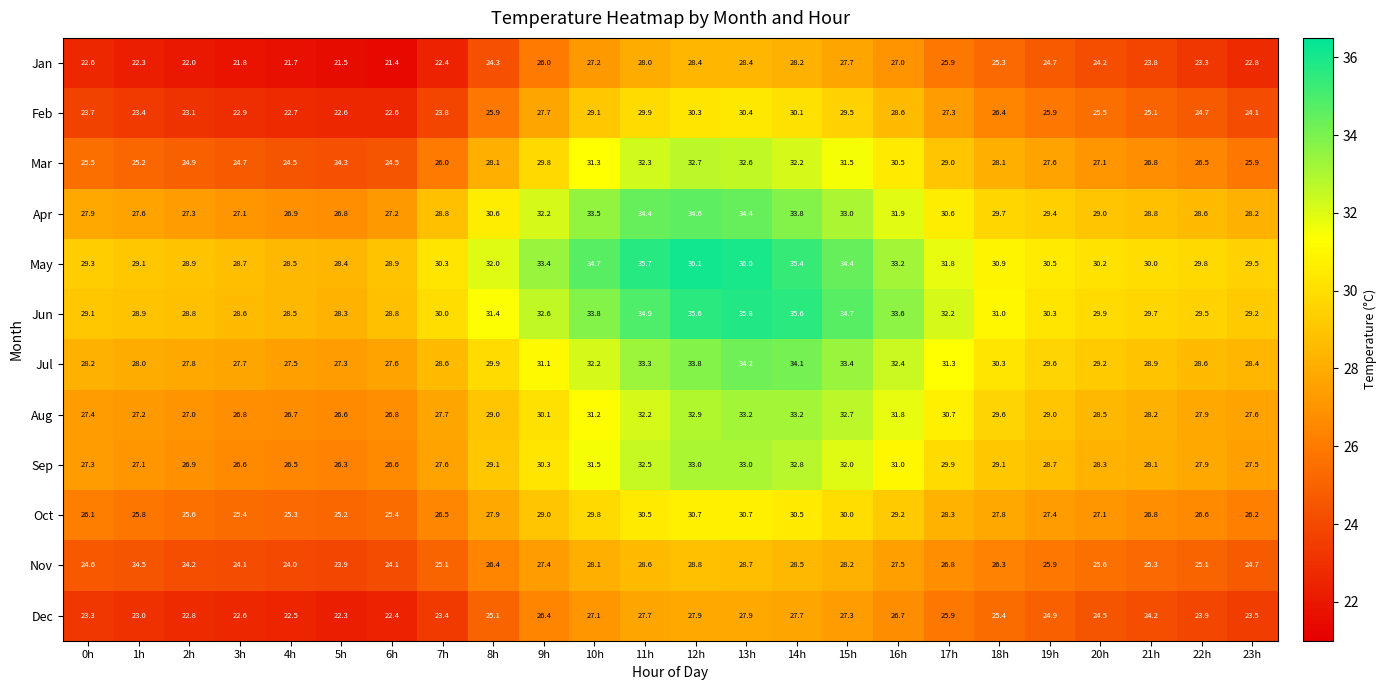

Read the Jan value at 1h.

22.3